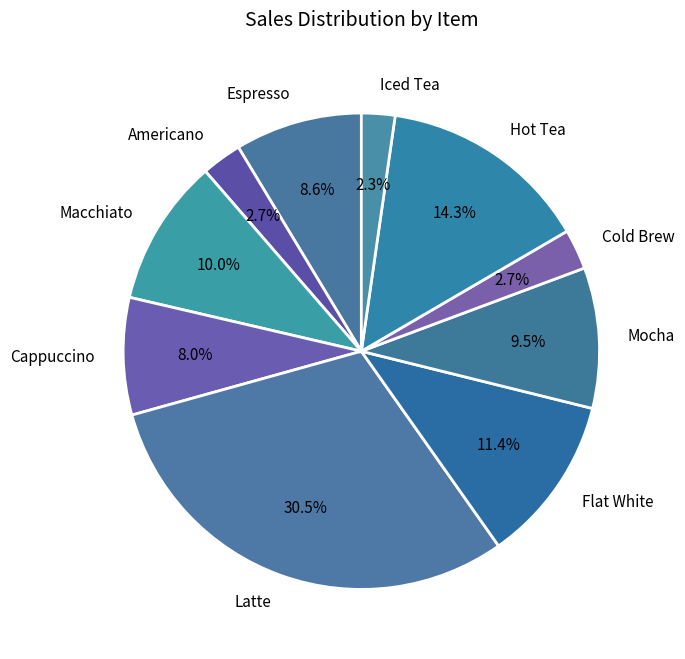

Which slice is the largest?

Latte